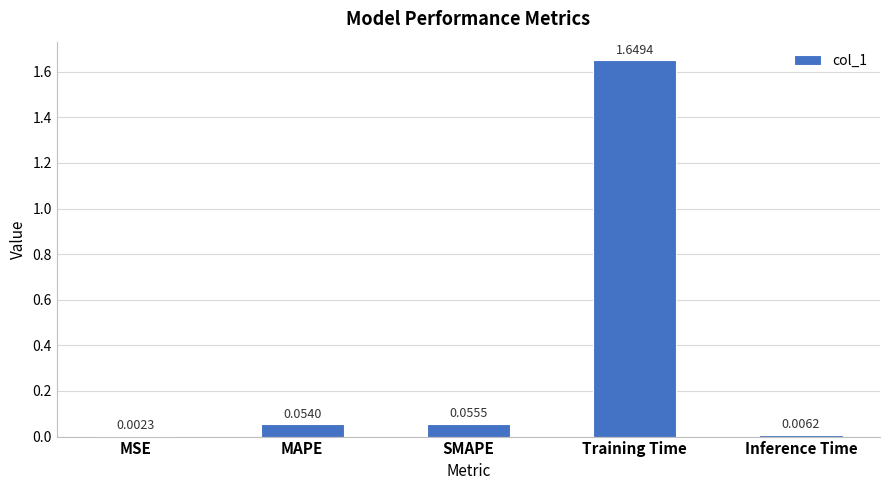

At which category does the chart reach its peak across all series?

Training Time